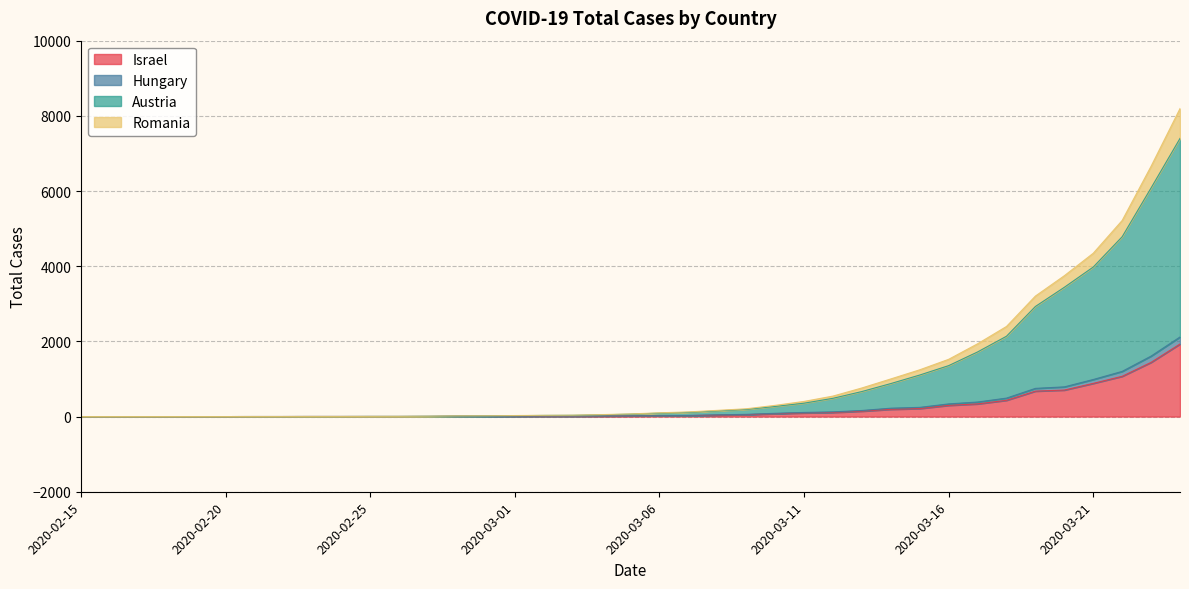

What position from the left is 2020-02-24?

10